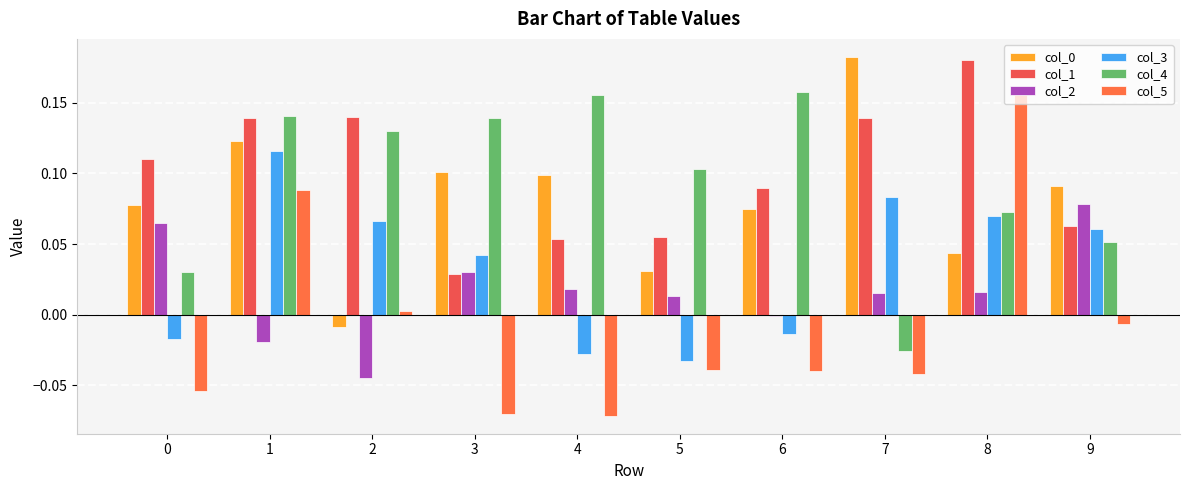

Does the chart contain any negative values?

Yes